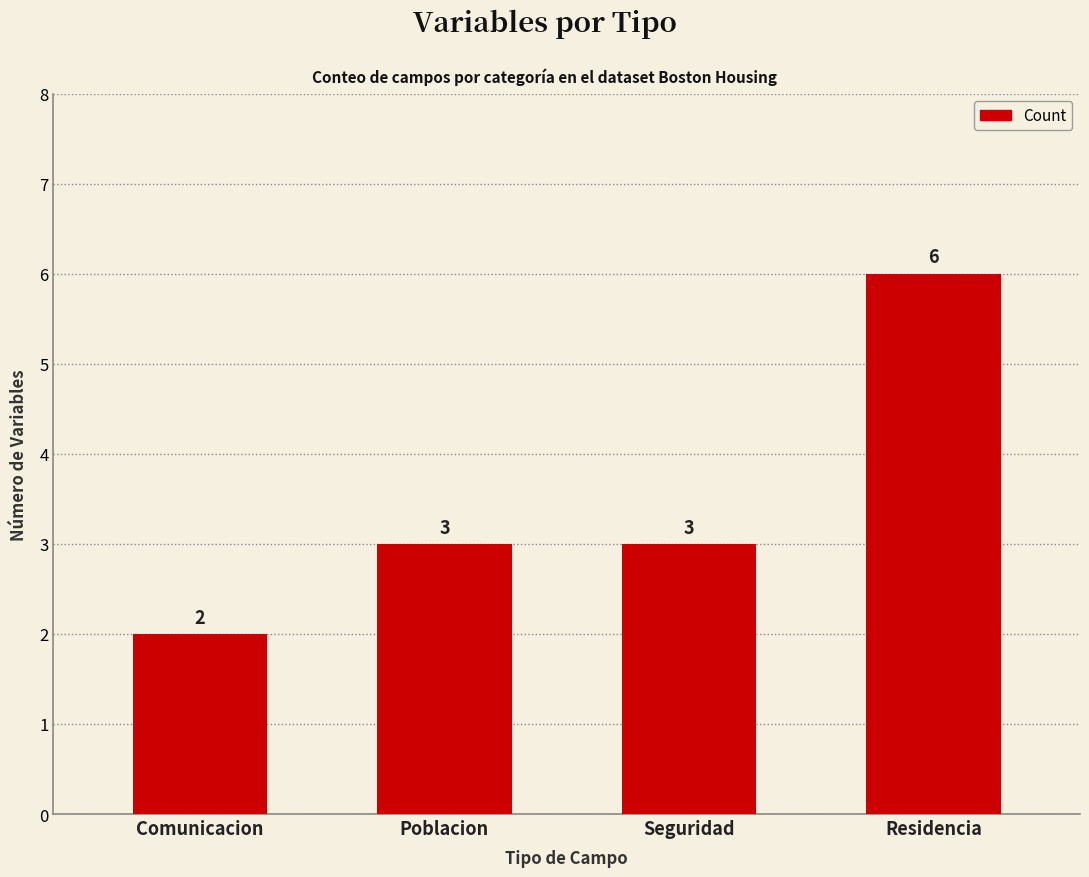

What is the change in value from Poblacion to Residencia?

+3